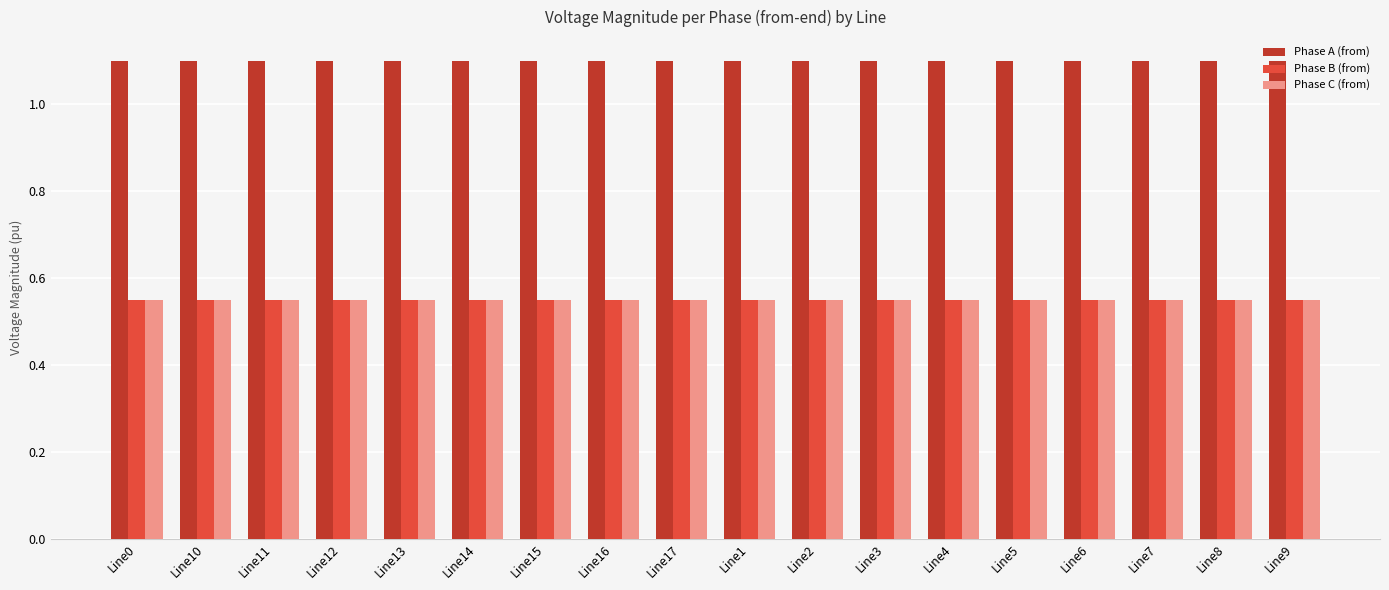

How many bars are there in total?

54